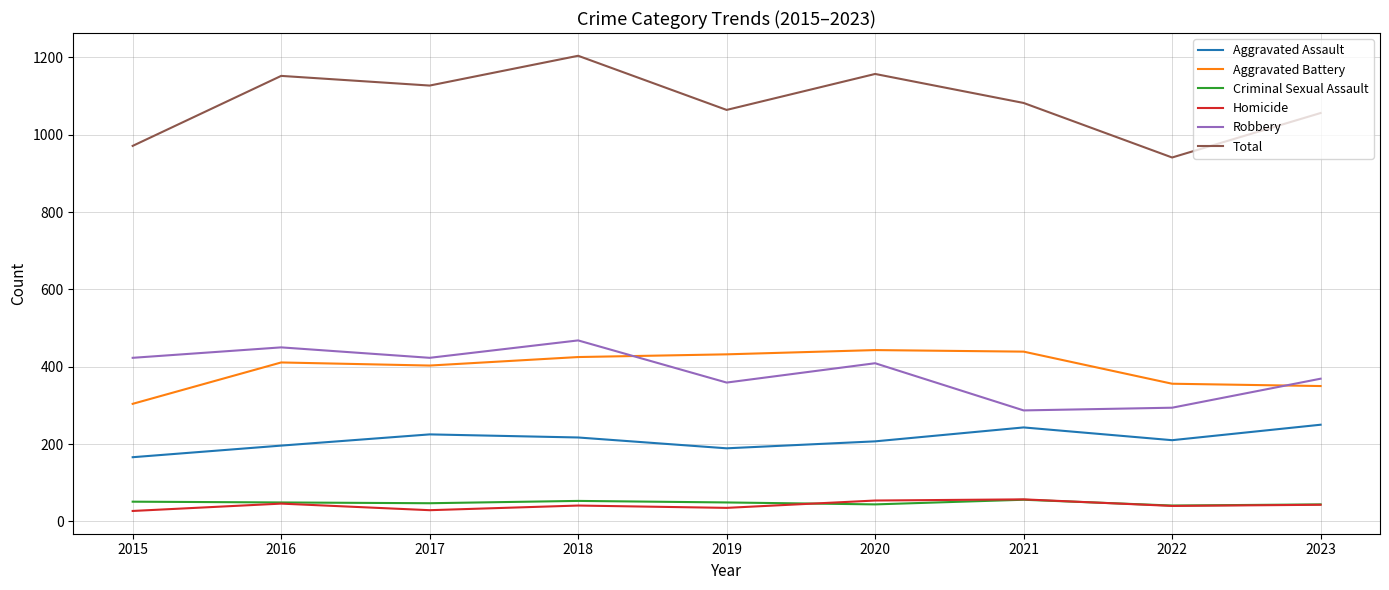

True or false: Aggravated Battery and Total intersect in this chart.

False